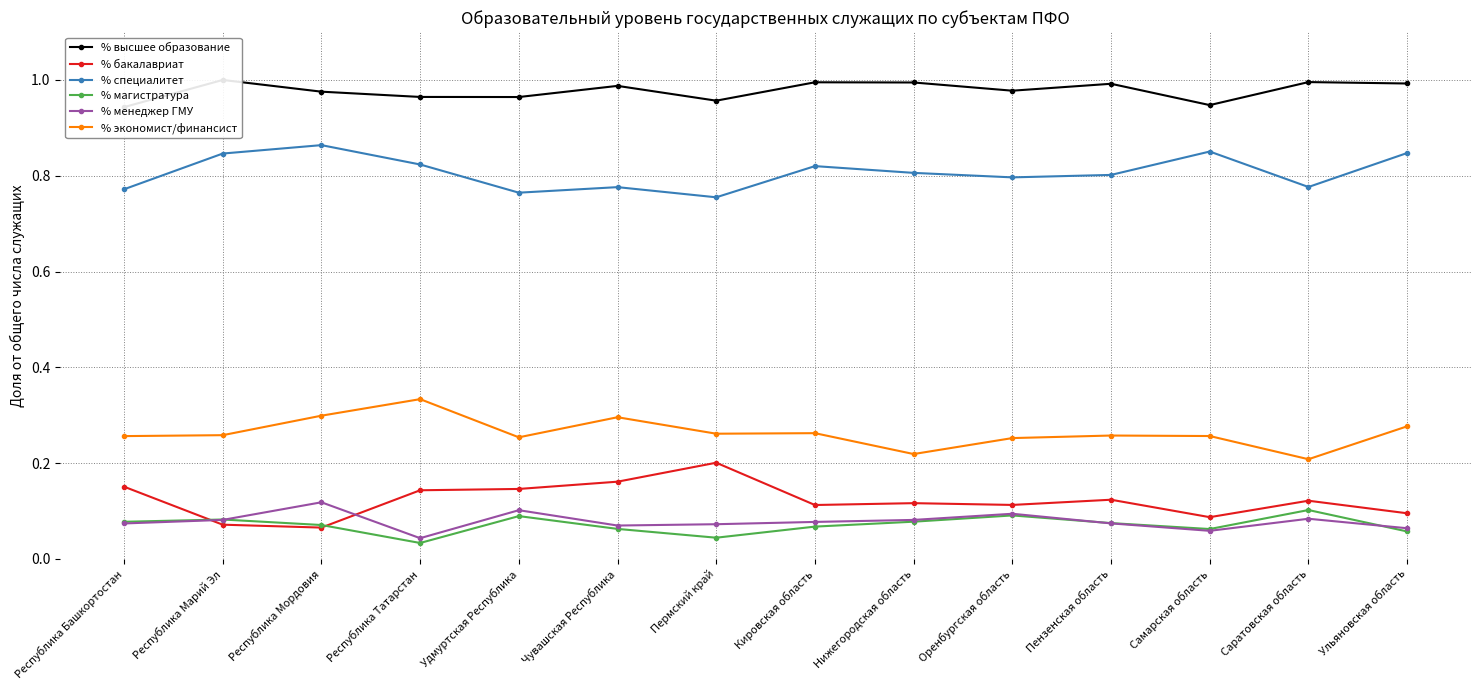

How many interior local peaks does the % специалитет series have?

4